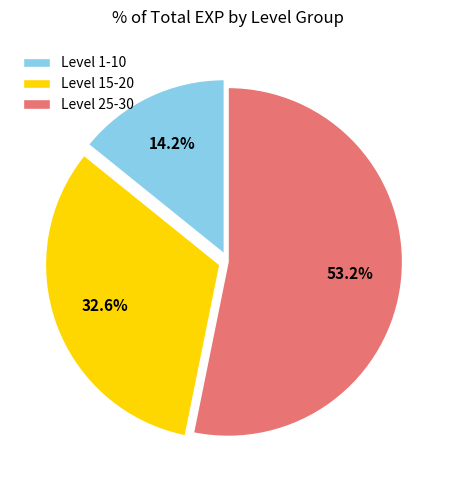

Which category has the biggest portion of the pie?

Level 25-30